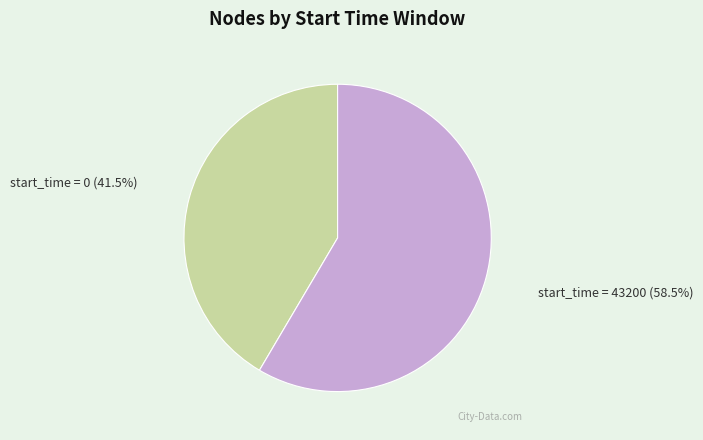

Is there any slice that represents more than half of the pie?

Yes